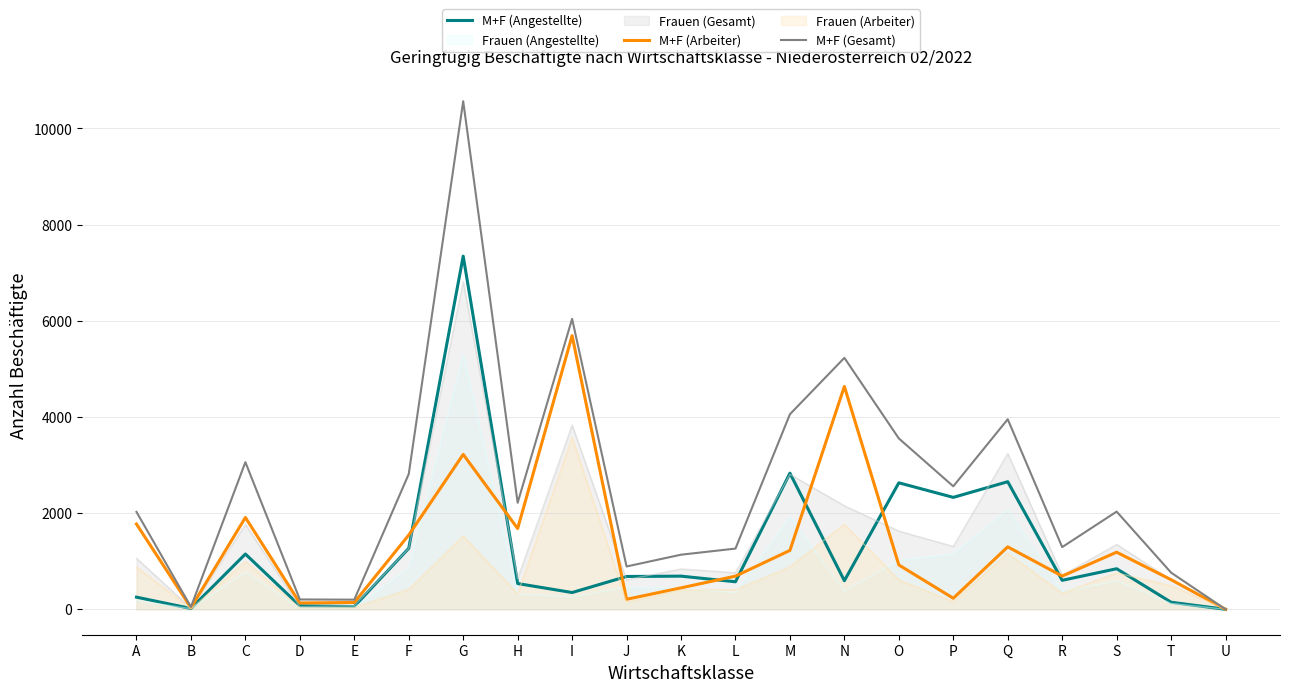

At how many categories does at least one series exceed 4333?

3